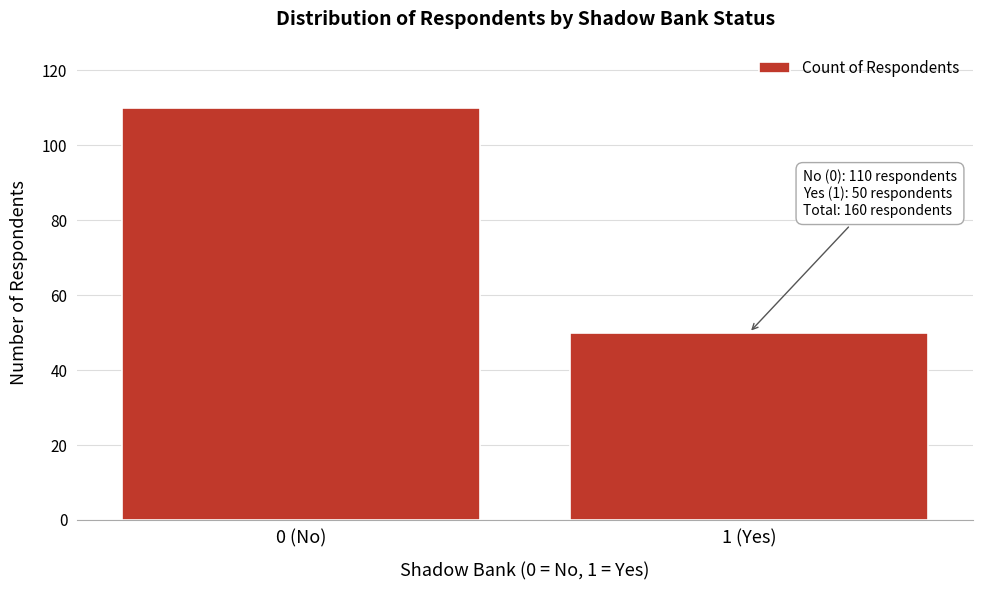

Reading left to right, extract all data points from this chart.

110	50